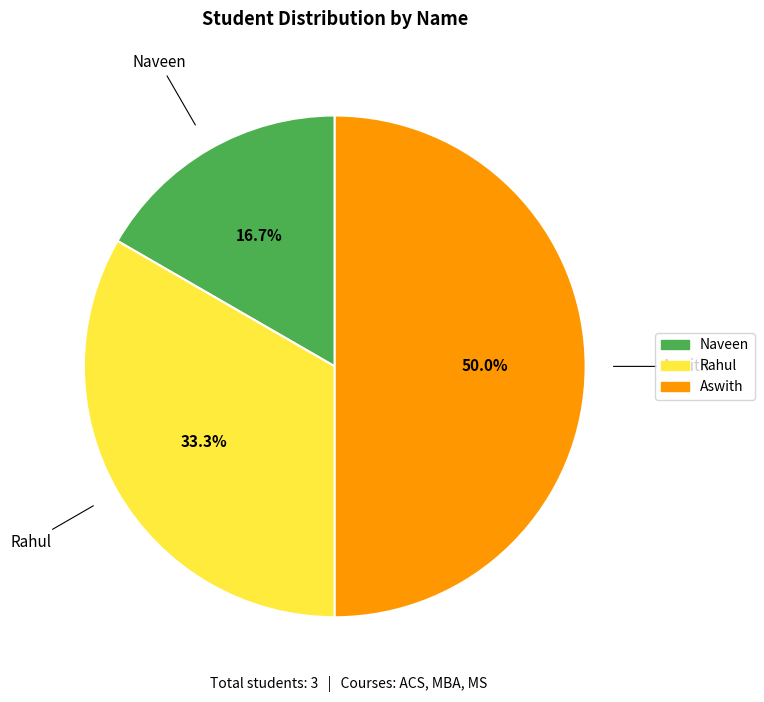

To the nearest percent, what percentage of the pie is Rahul?

33%